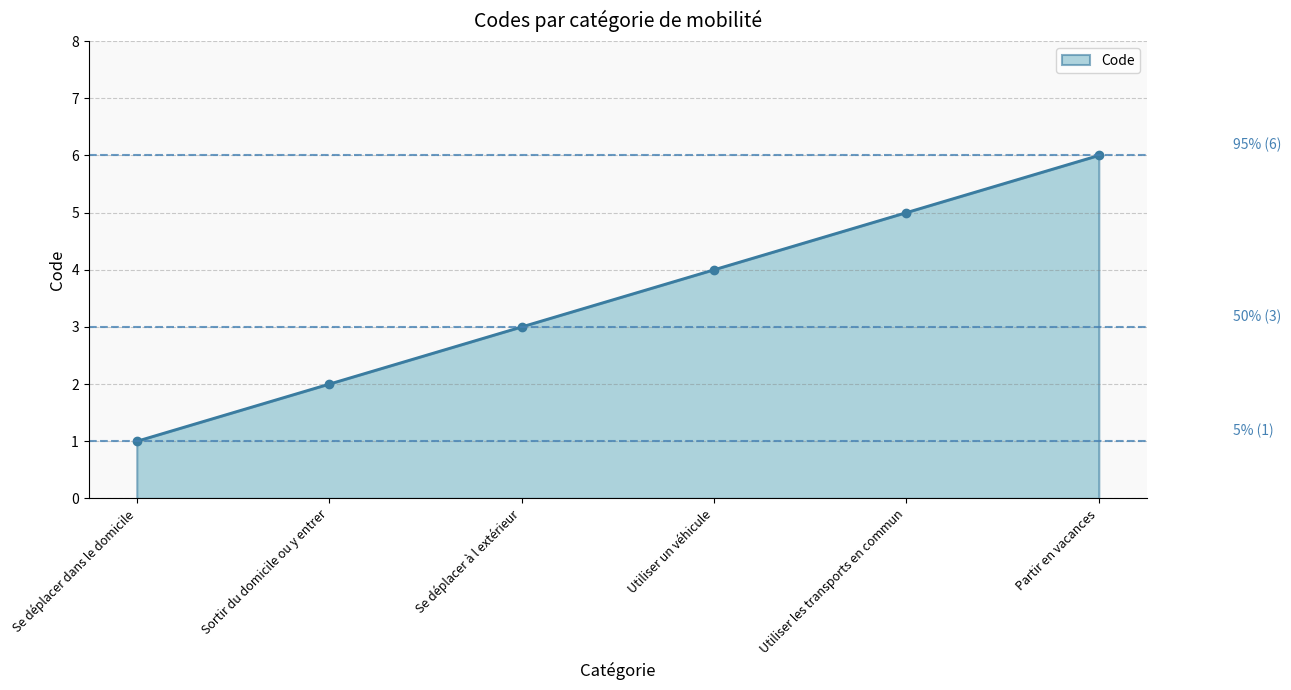

Which has a higher value, Utiliser les transports en commun or Partir en vacances?

Partir en vacances